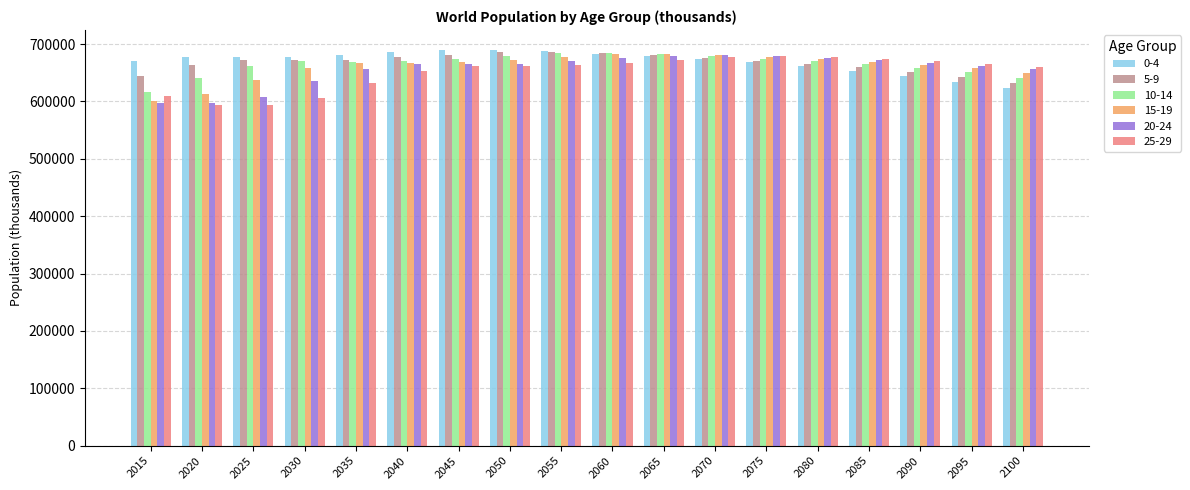

Read the 20-24 value at 2095, to the nearest 50.

661950